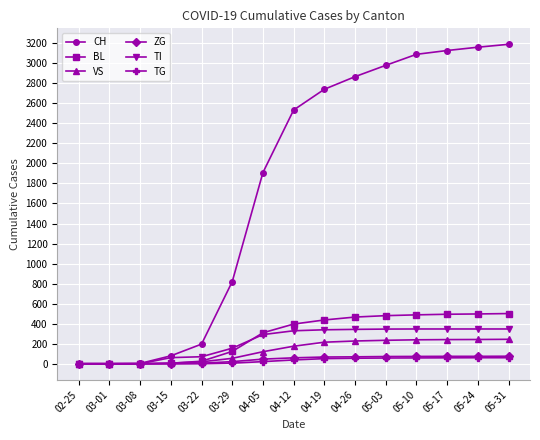

Which series has the widest spread of values?

CH